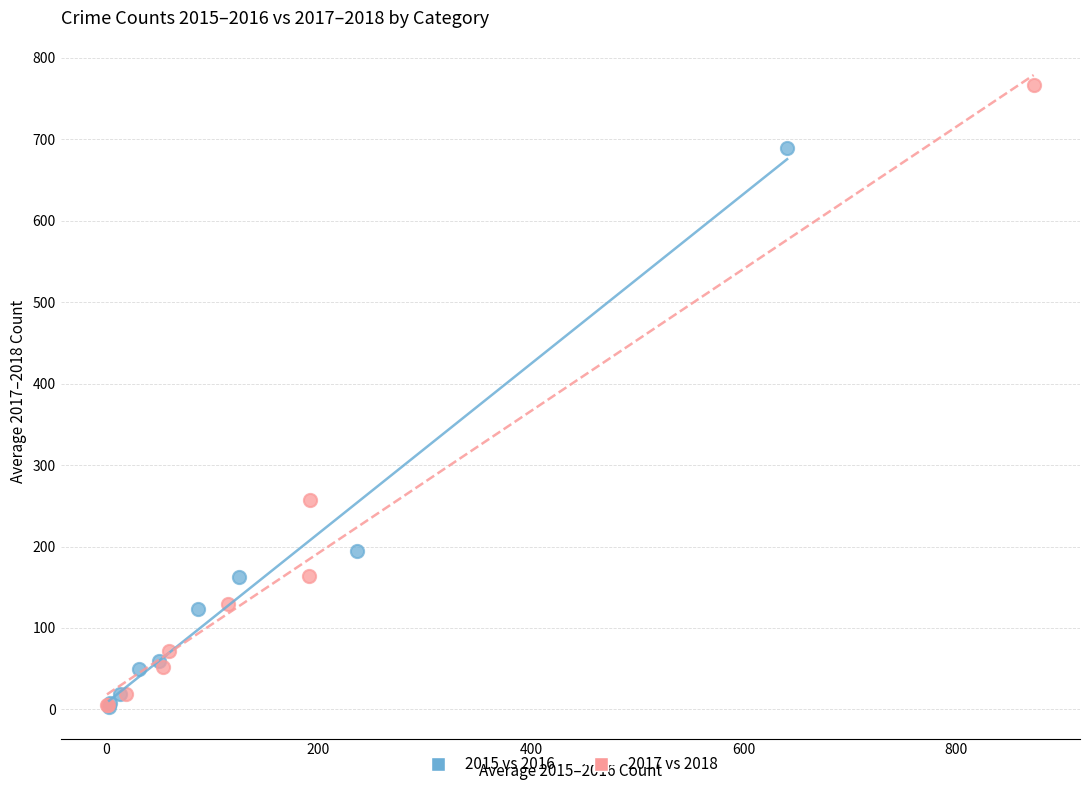

Which series has the largest Y range (max minus min)?

2017 vs 2018